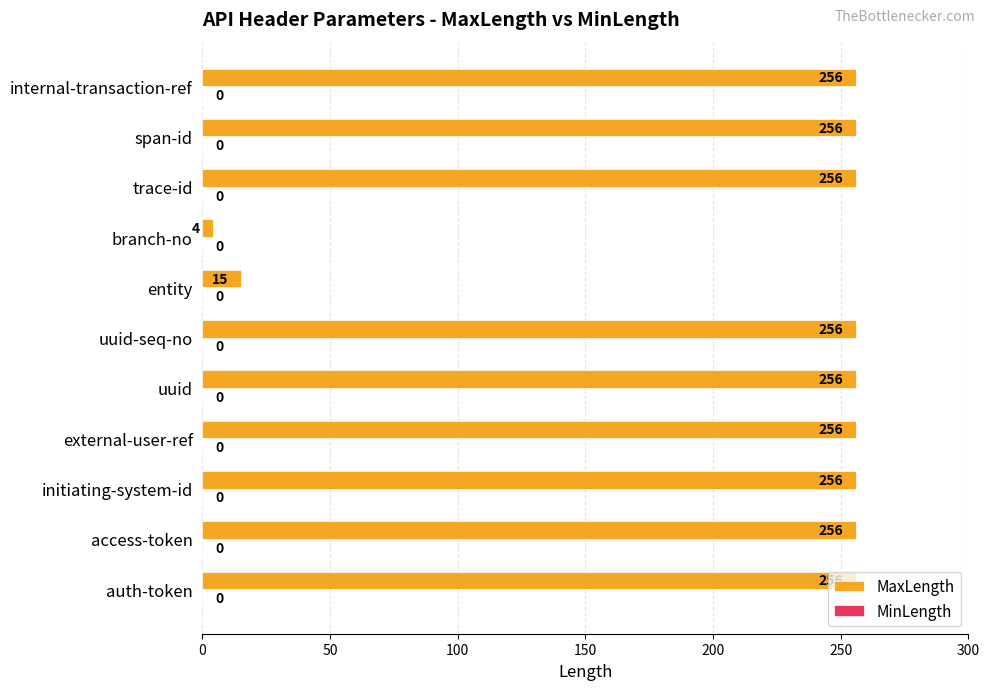

Approximately how many times larger is the value at uuid compared to access-token?

1.0